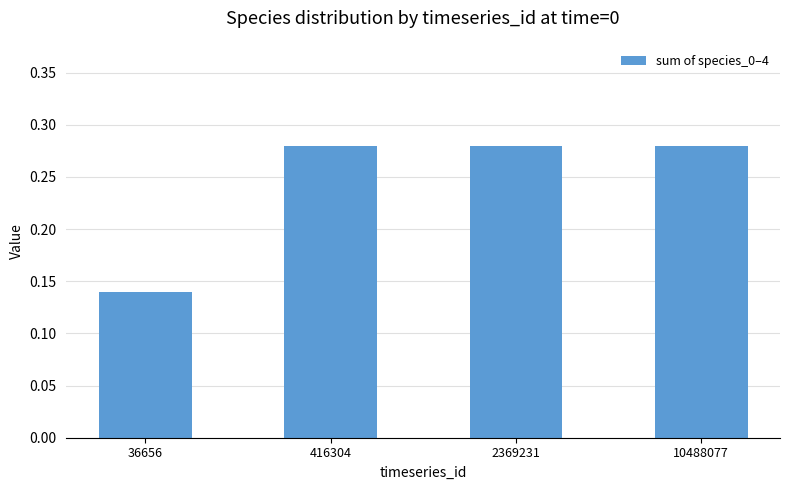

At which label is the value closest to 0?

36656